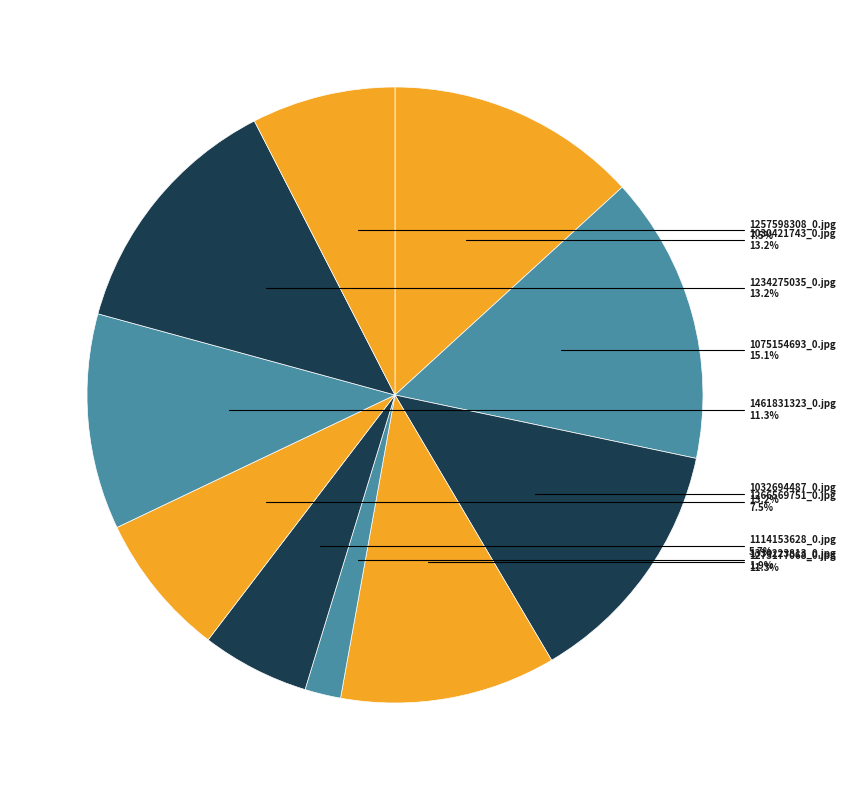

What is the largest slice in the pie chart?

1075154693_0.jpg